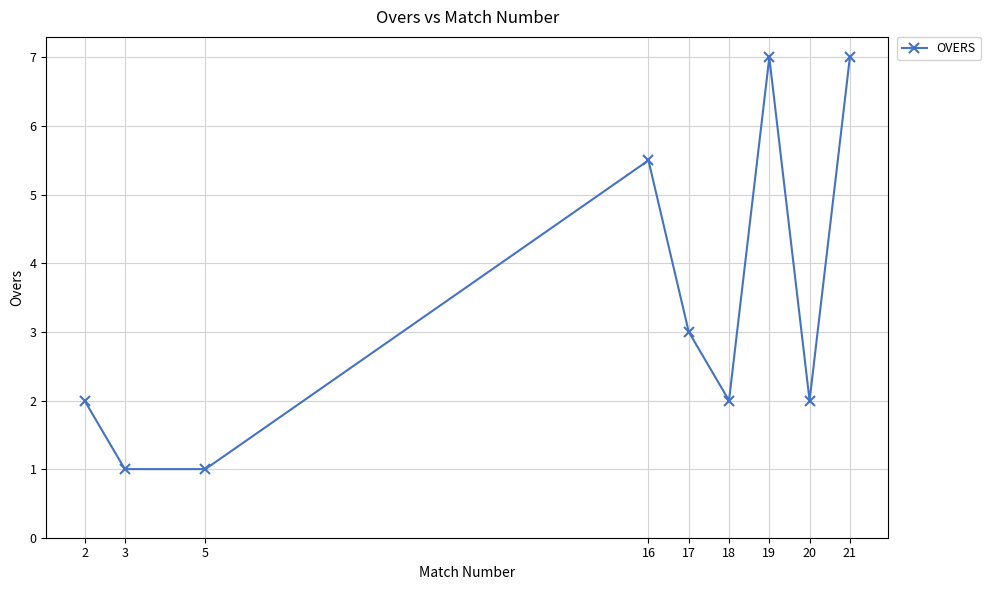

What is the sum of the values at 20 and 3?

3.0